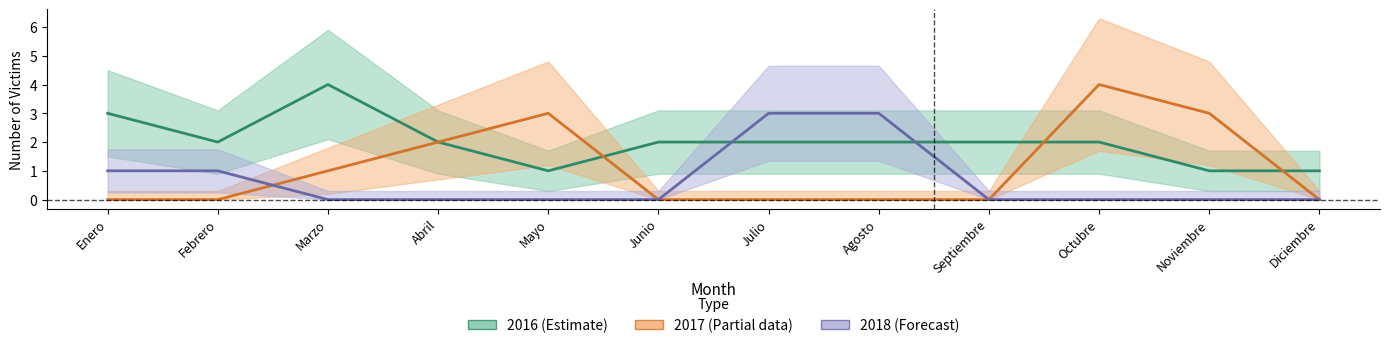

Which series has the widest spread of values?

2017 (Partial)